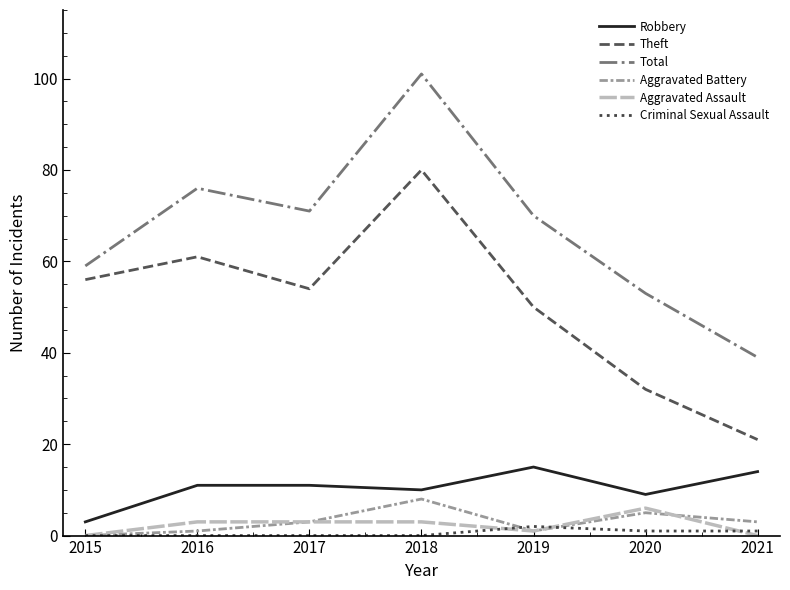

What is the difference between the second highest and minimum values in the Criminal Sexual Assault series?

1